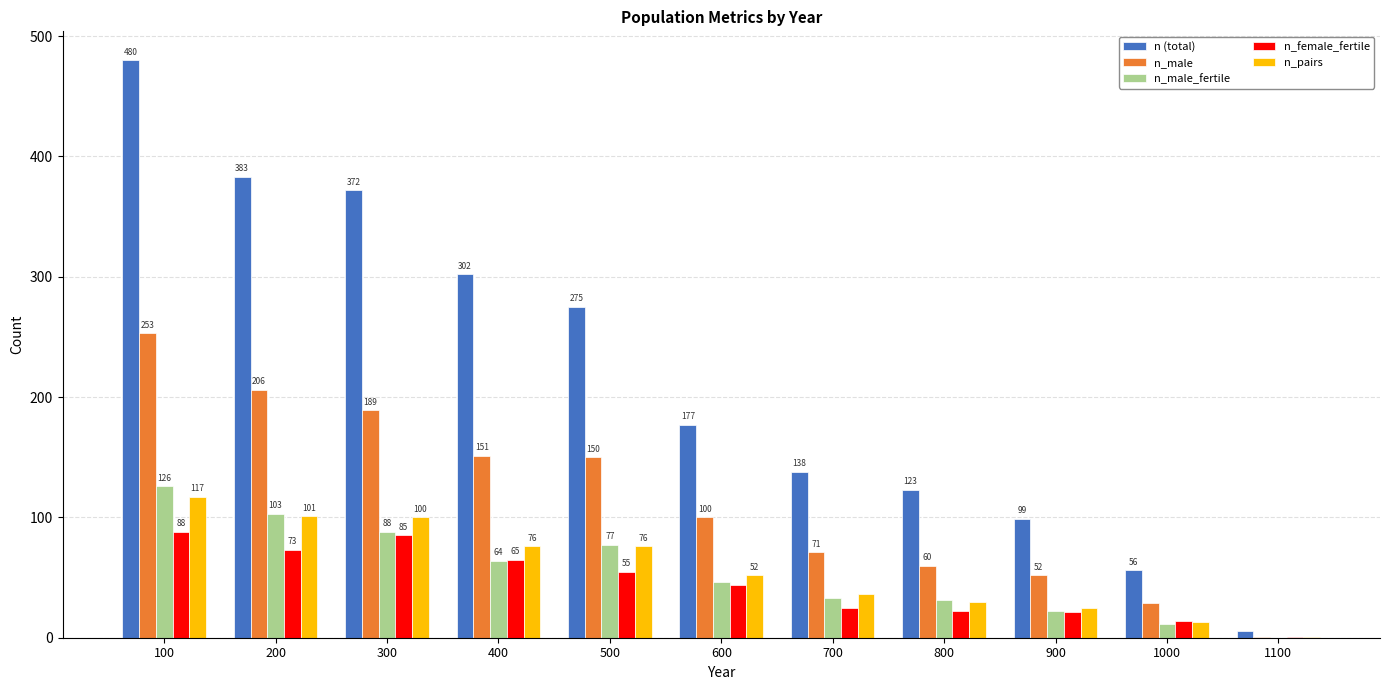

Which series has the widest spread of values?

n (total)